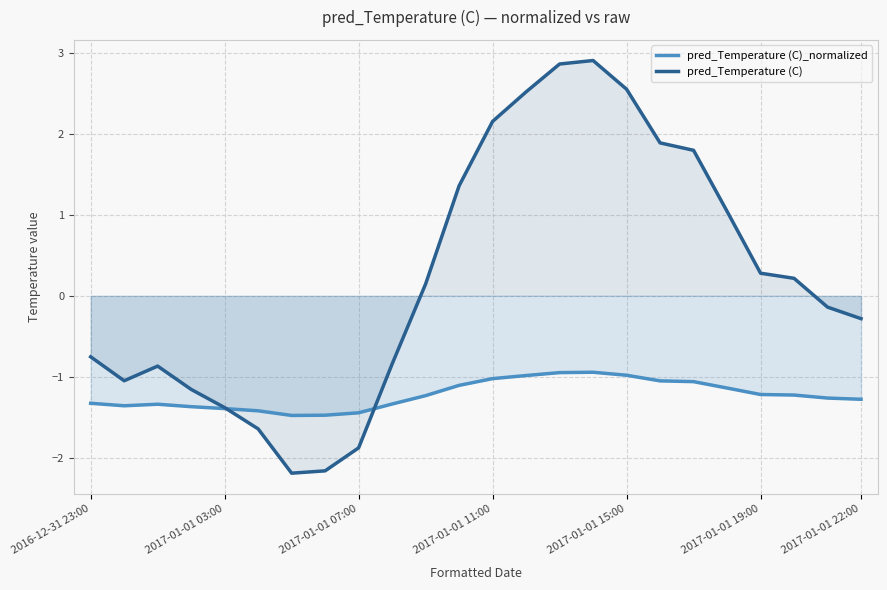

In pred_Temperature (C)_normalized, how many points are lower than both neighbors (excluding endpoints)?

2